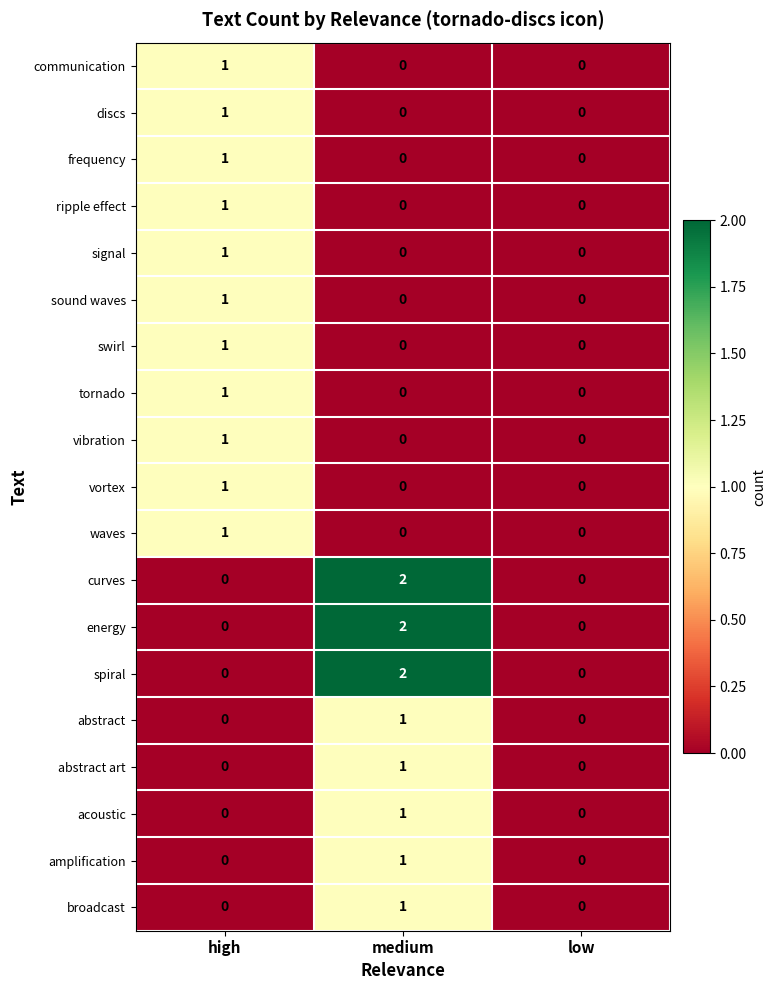

Count the communication values in the range 0 to 1.

3